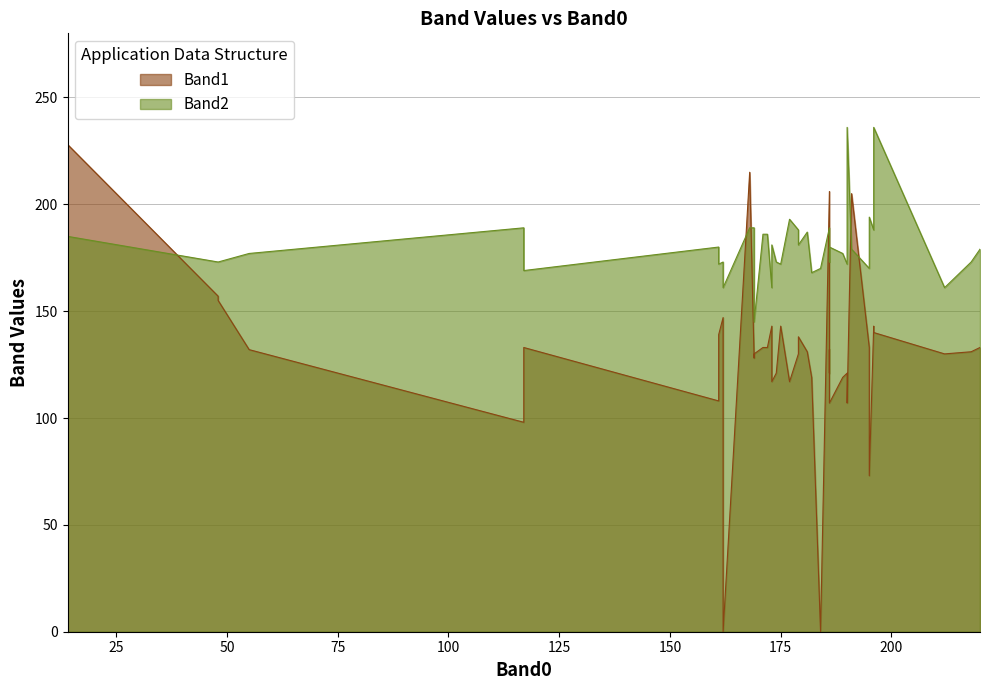

What are all the series names shown in the legend?

Band1, Band2